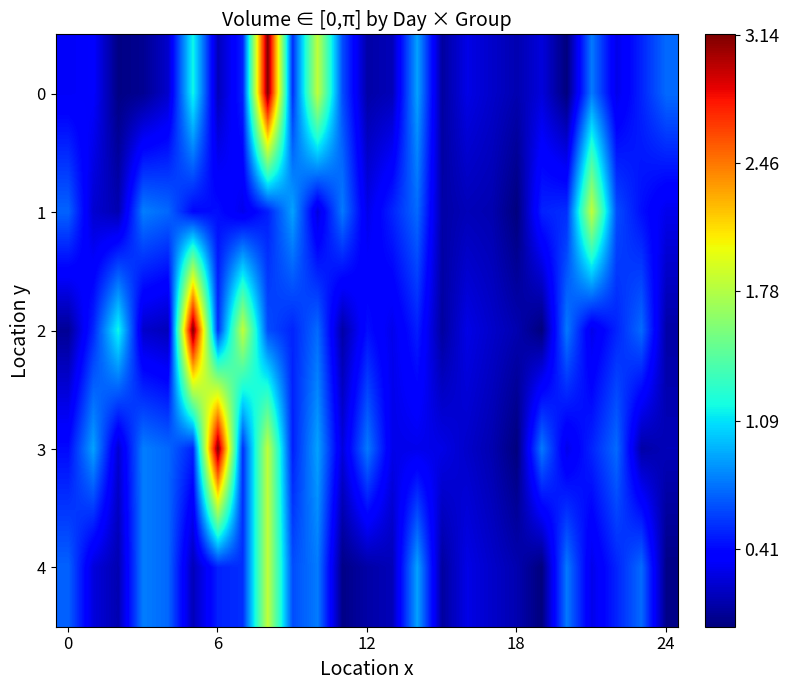

Count the number of data series in this chart.

5